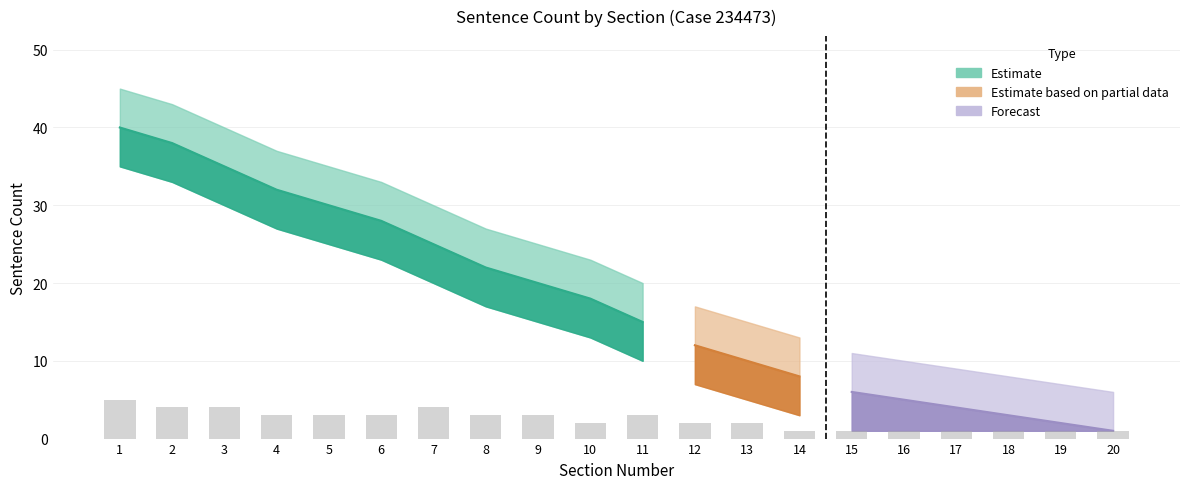

Which series has the widest spread of values?

Sentence Count (Estimate)